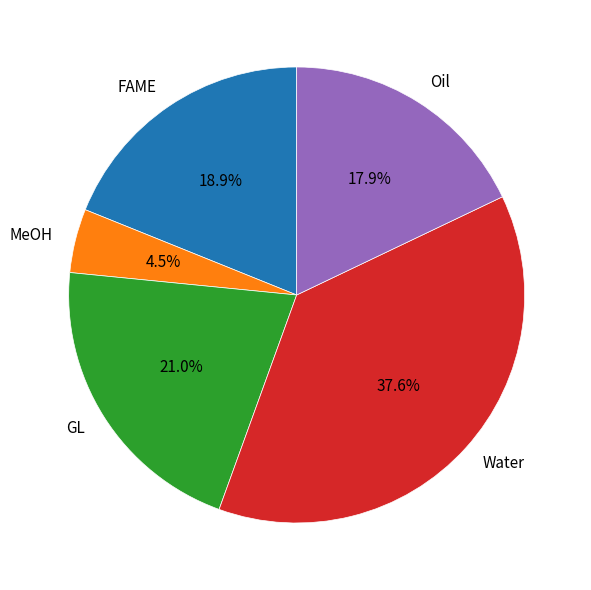

To the nearest percent, what is the difference between the GL and Water slice percentages?

17%